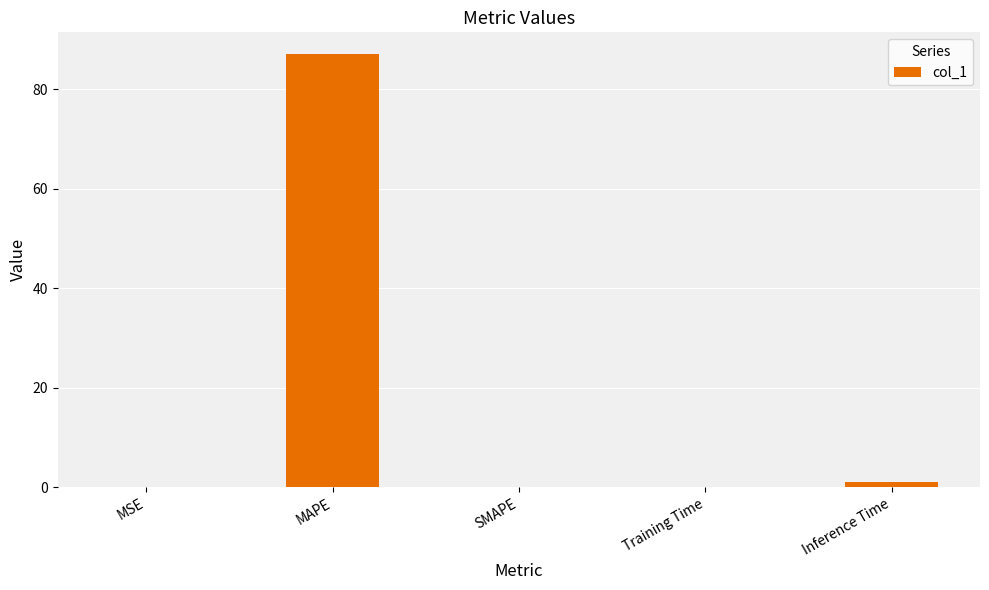

What is the sum of all values?

88.3